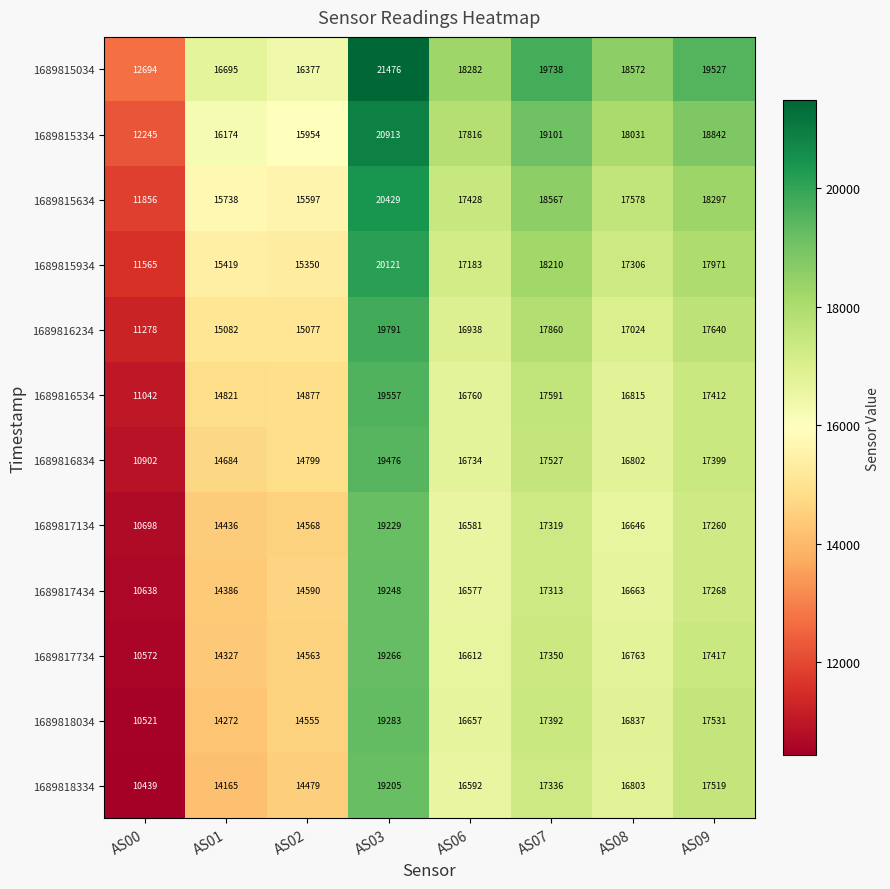

Is it true that 1689817434 equals 16577 at AS06?

True